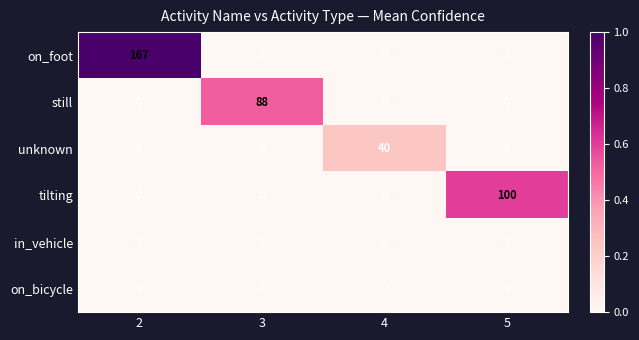

At how many categories does at least one series exceed 0?

4